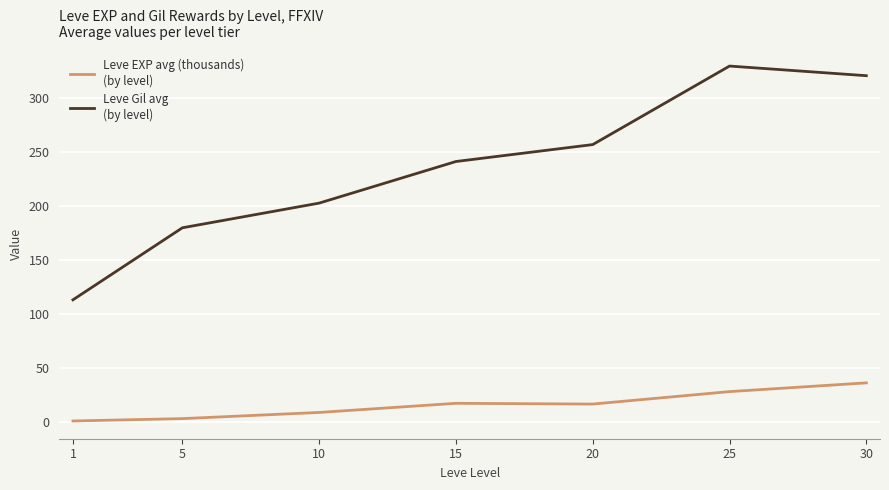

What is the spread (max minus min) of values at 30?

284.3